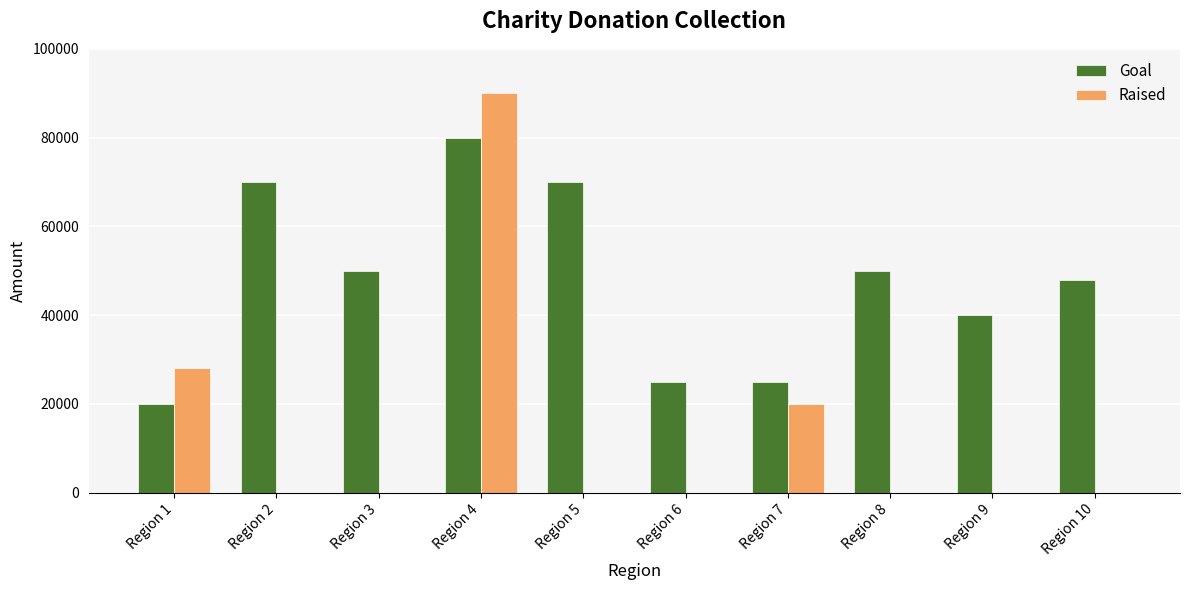

At which label is Raised closest to 45000?

Region 1